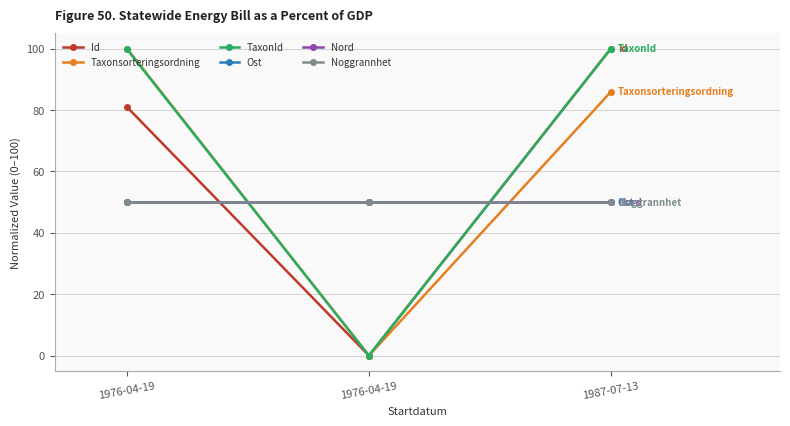

Is this an area chart (filled region under the line)?

No